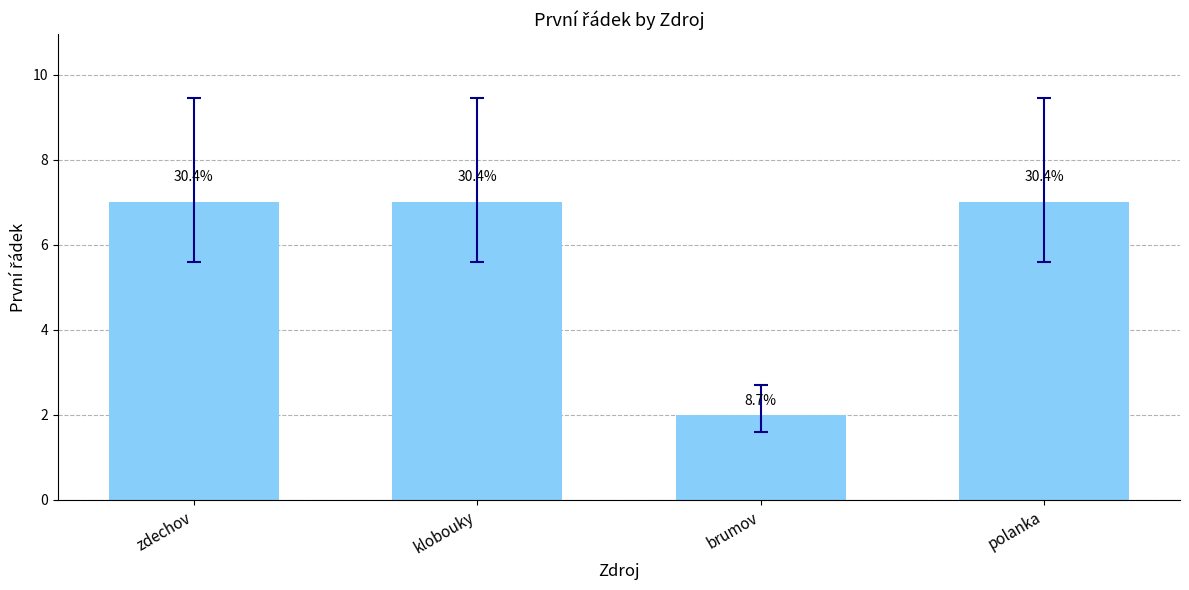

The value at polanka is 7. True or false?

True